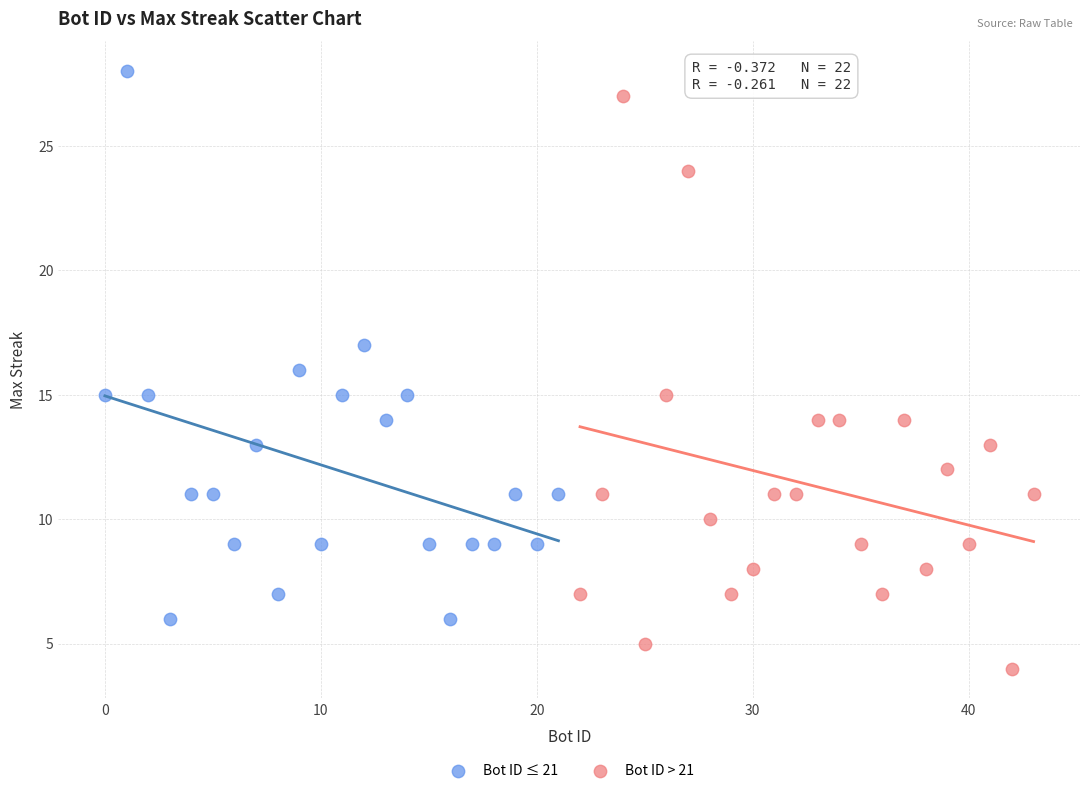

Which series contains the lowest Y value?

Bot ID > 21